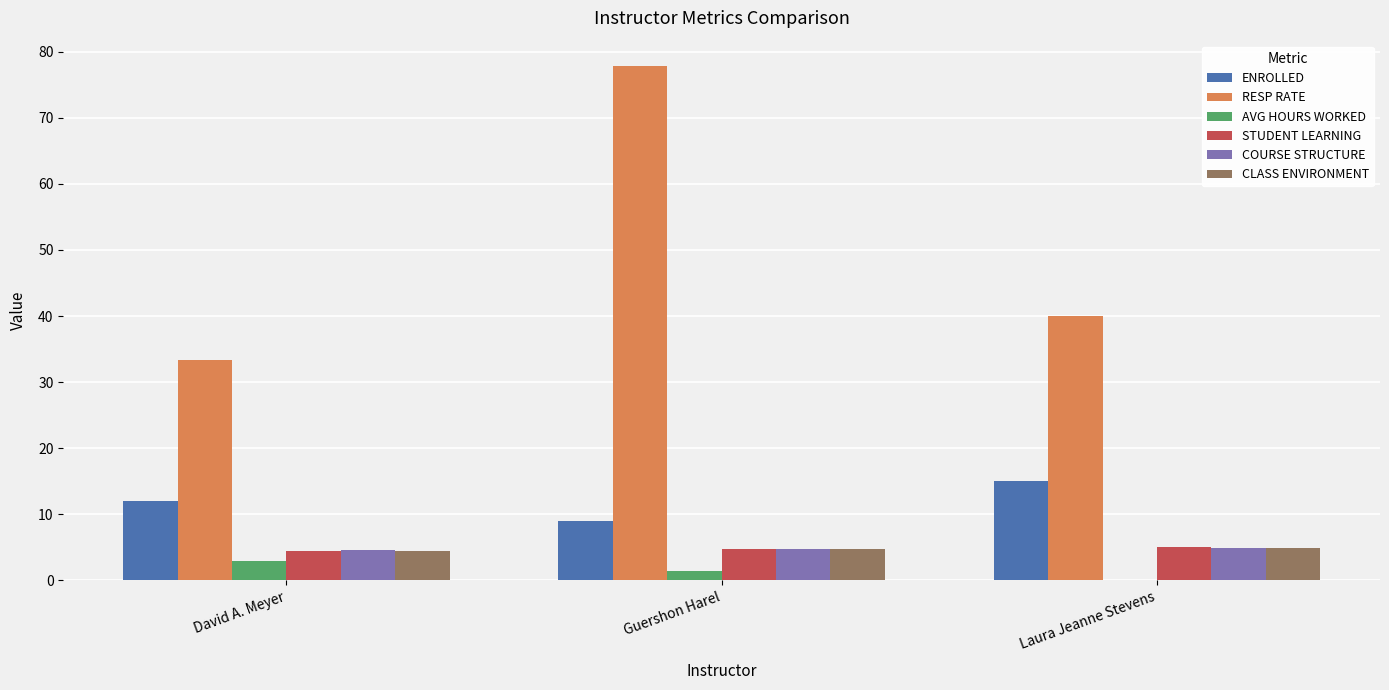

What is the difference between the STUDENT LEARNING values at David A. Meyer and Laura Jeanne Stevens?

0.5